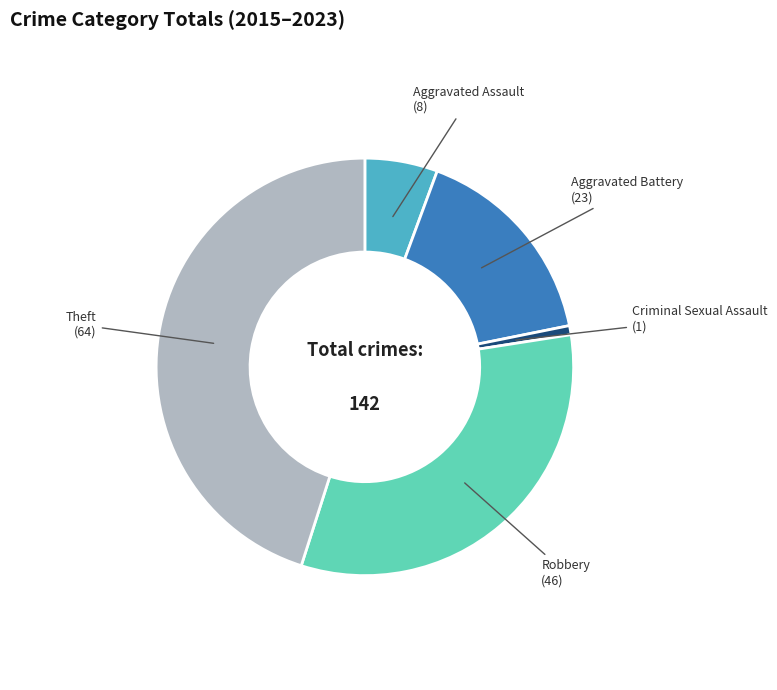

What is the smallest slice in the pie chart?

Criminal Sexual Assault